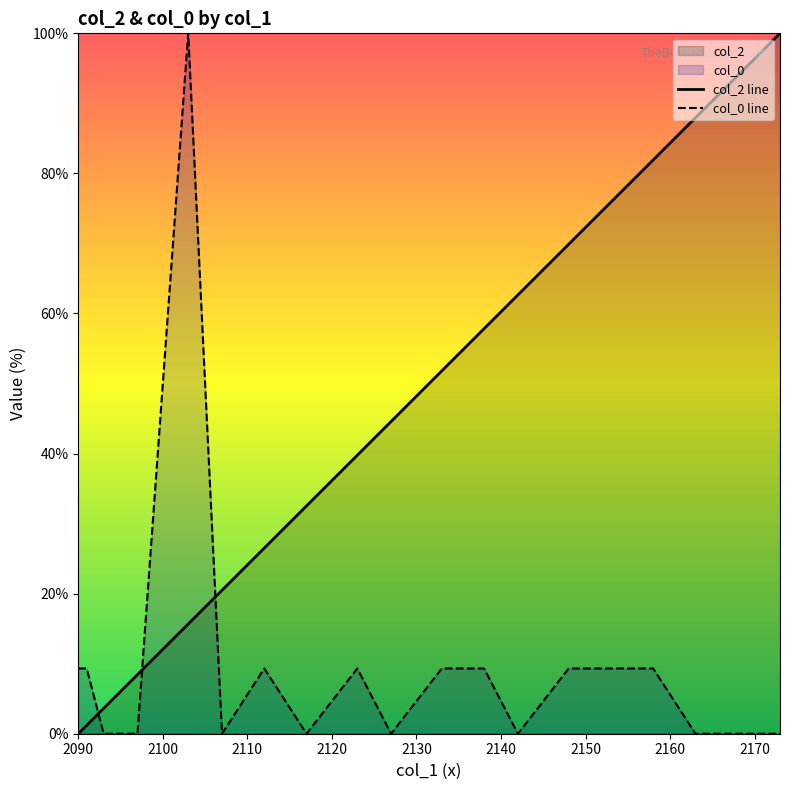

Reading right to left, transcribe all the data shown in this chart.

col_2 line: 100.0	94.0	88.0	81.9	75.9	69.9	62.7	57.8	51.8	44.6	39.8	32.5	26.5	20.5	15.7	8.4	3.6	1.2	0.0	0.0
col_0 line: 0.0	0.0	0.0	9.3	9.3	9.3	0.0	9.3	9.3	0.0	9.3	0.0	9.3	0.0	100.0	0.0	0.0	9.3	9.3	9.3